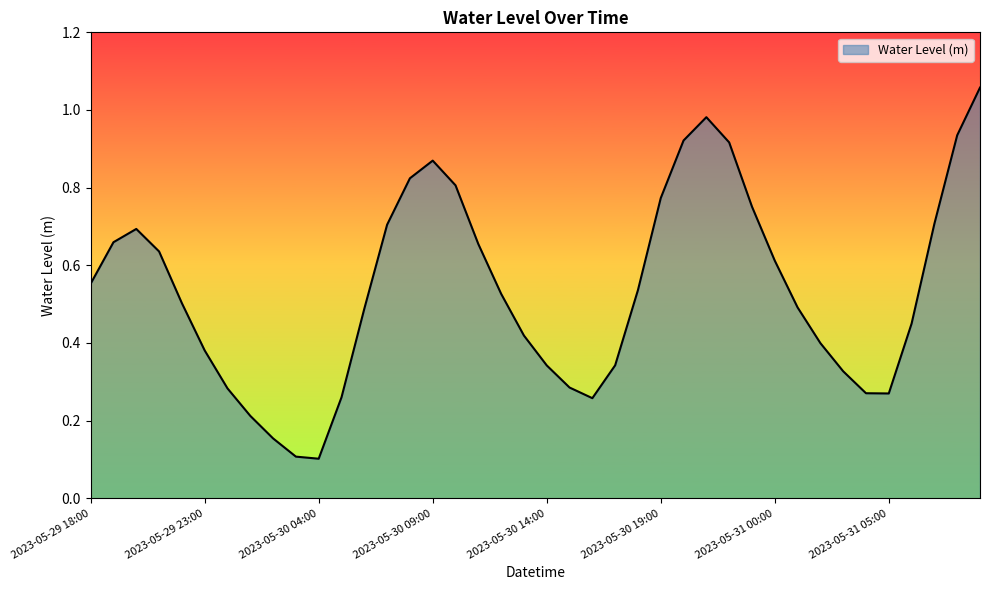

What is the label of the 8th point from the right?

2023-05-31 02:00